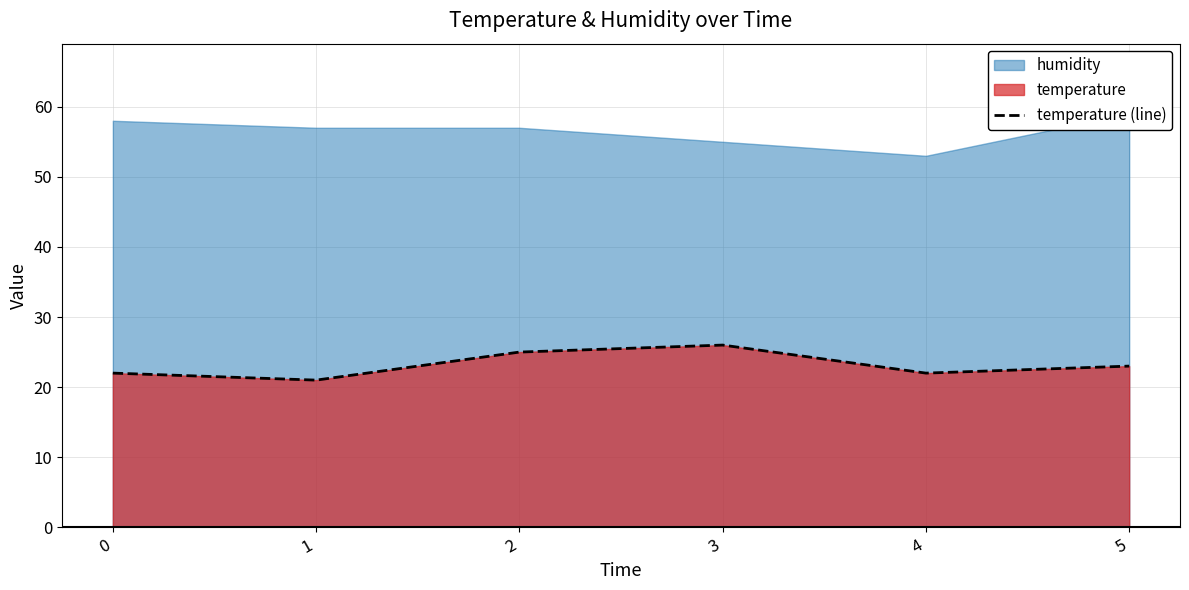

What is the minimum value shown in the chart?

21